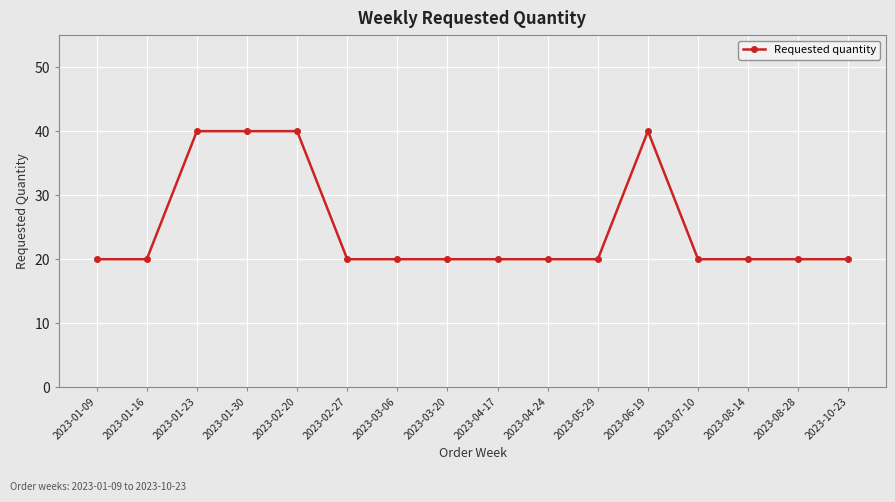

True or false: the data shows 20 at 2023-10-23.

True